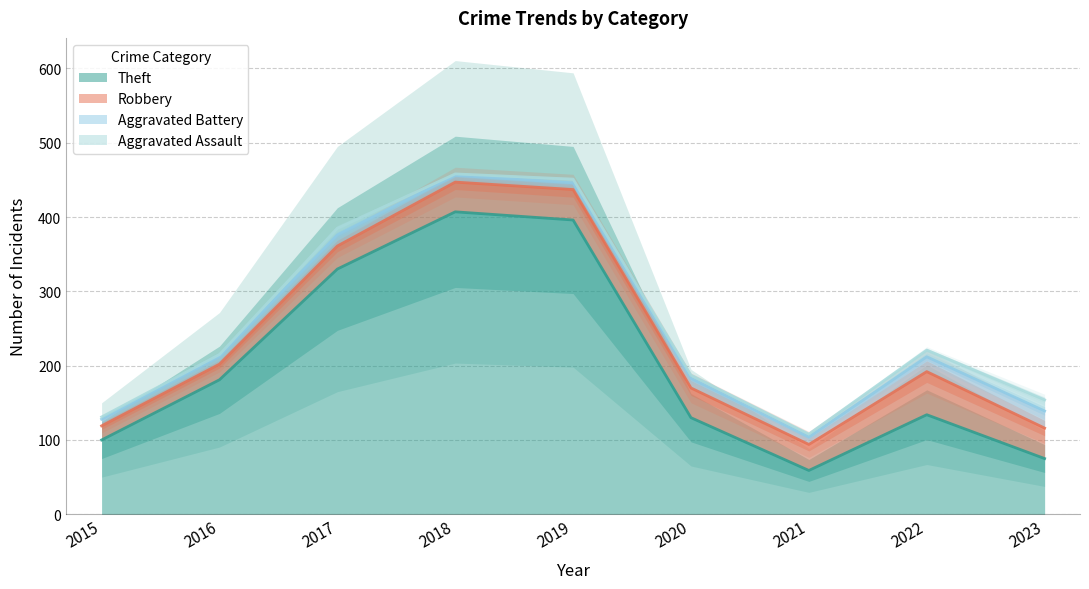

Which series has the largest total across all categories?

Theft